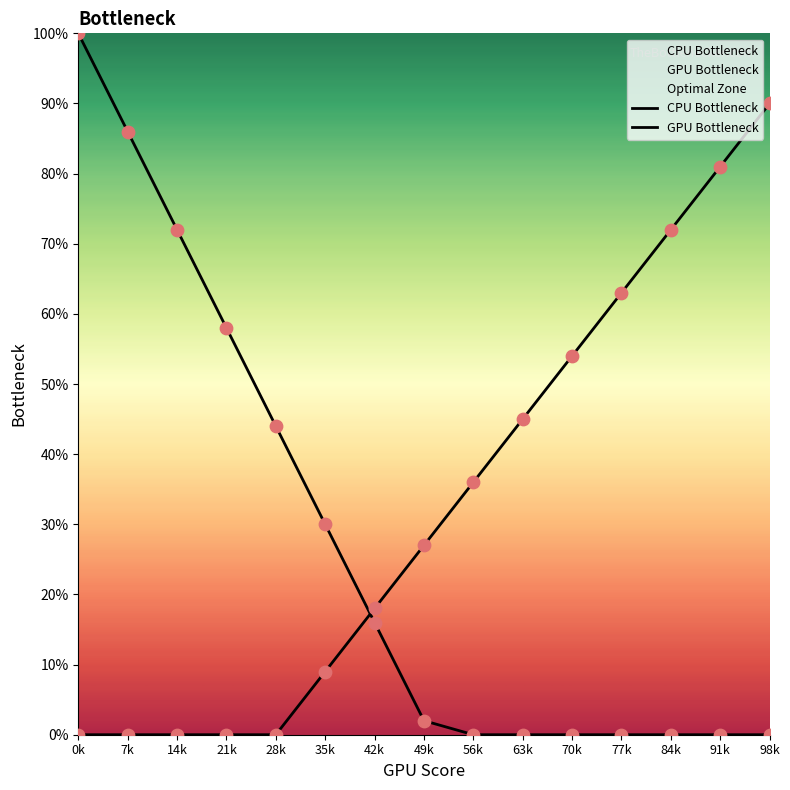

Which series has the largest Y range (max minus min)?

CPU Bottleneck